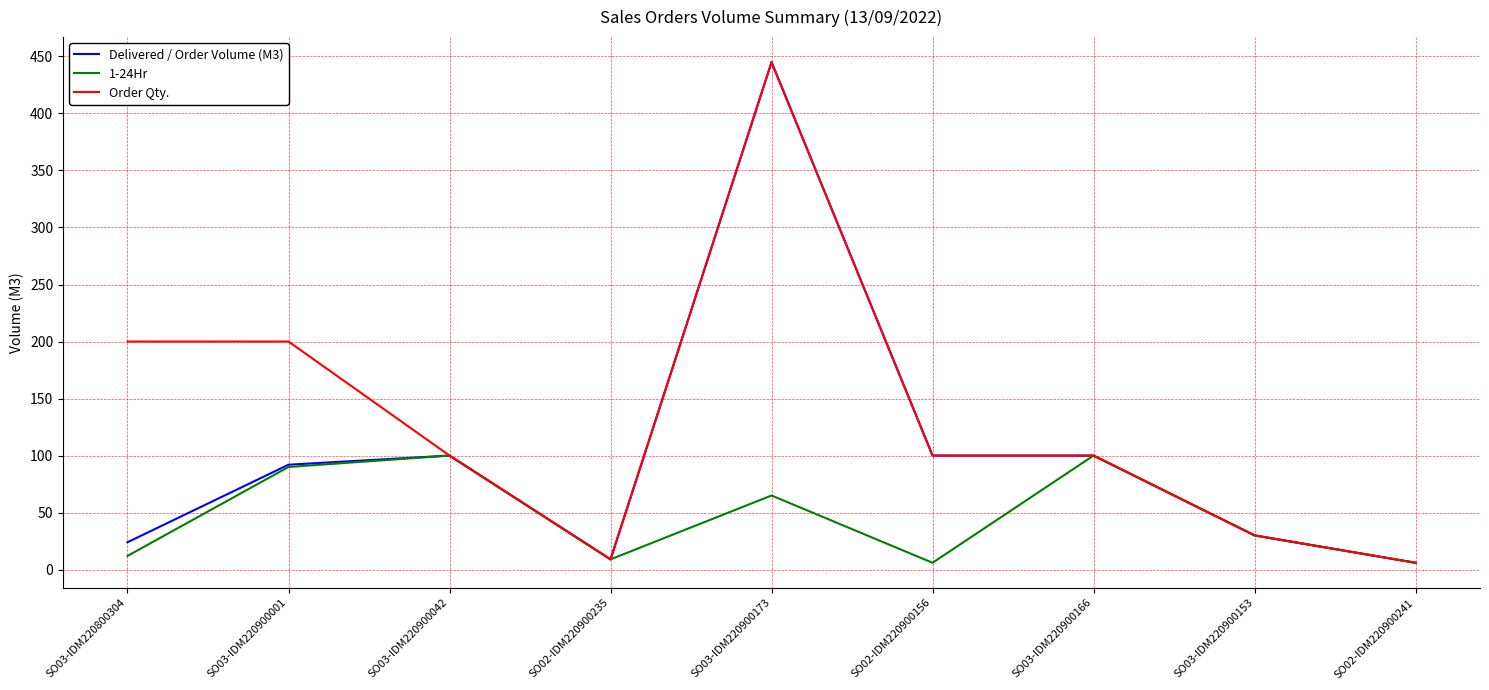

Rank the series by their average value, from lowest to highest.

1-24Hr, Delivered / Order Volume (M3), Order Qty.